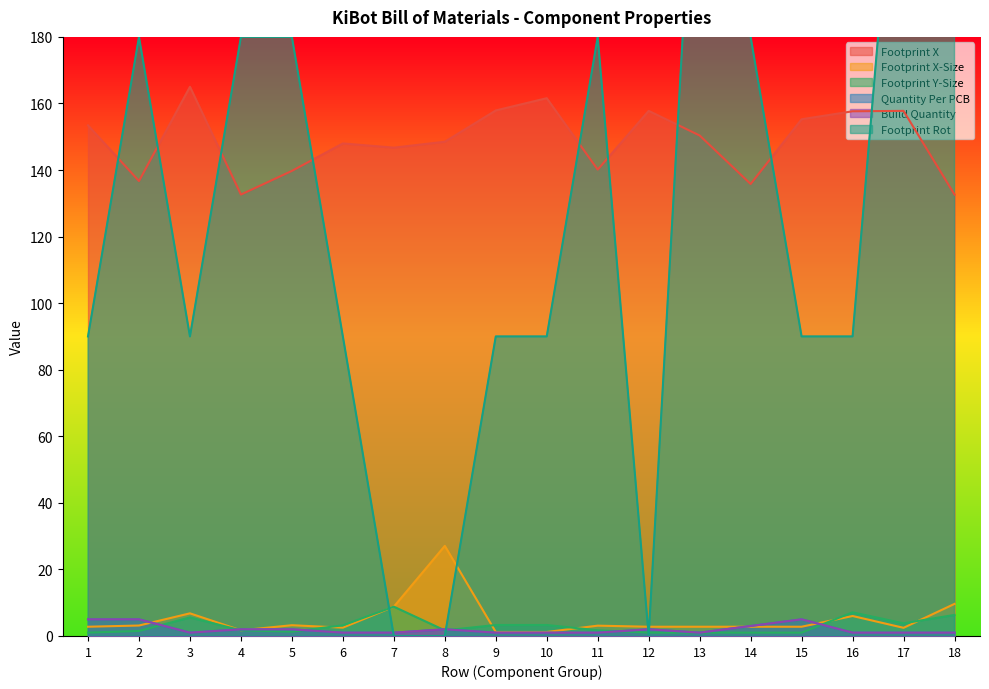

At which category does Footprint Rot reach its first local peak?

2